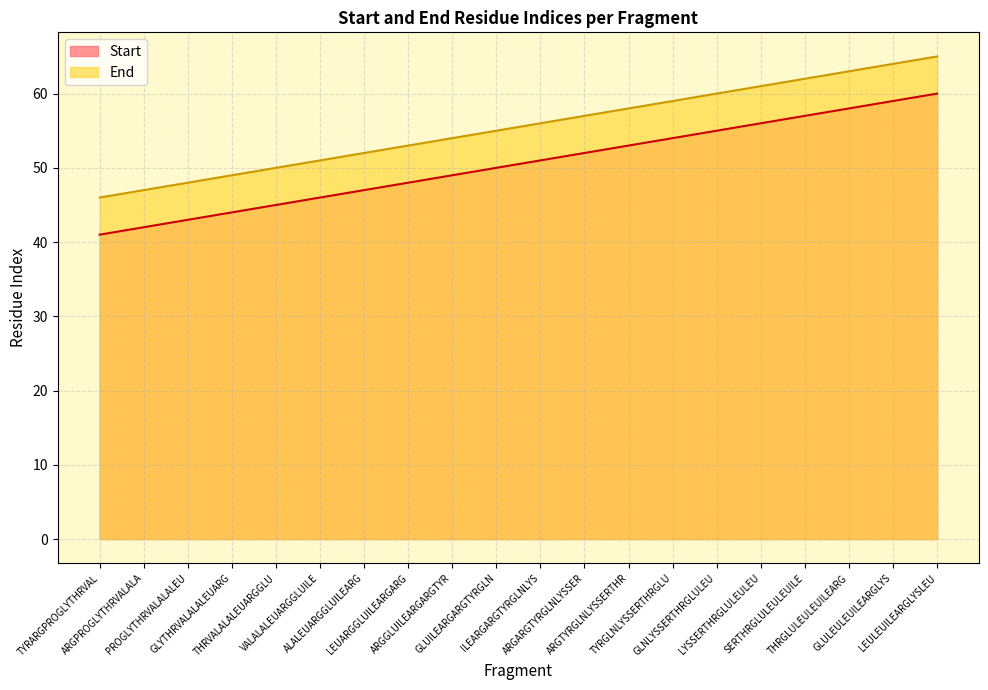

What is the lowest value of the Start series?

41